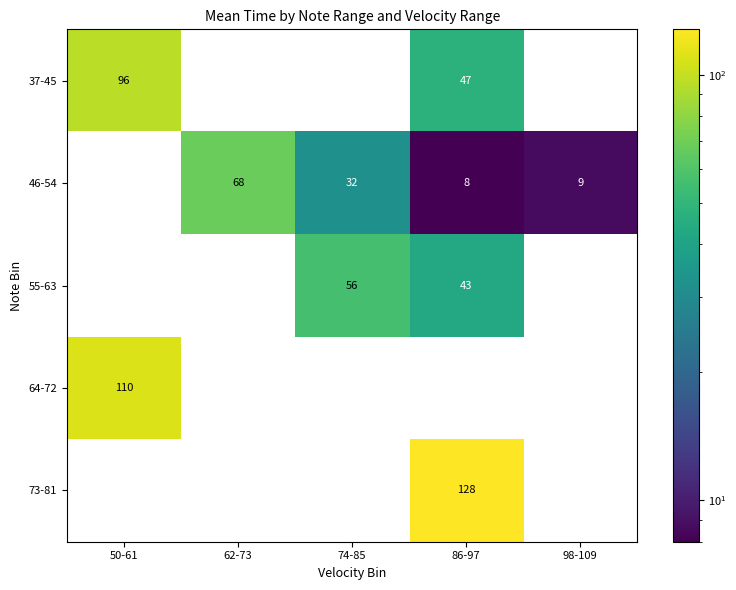

Between 74-85 and 86-97, which series saw the biggest shift?

73-81